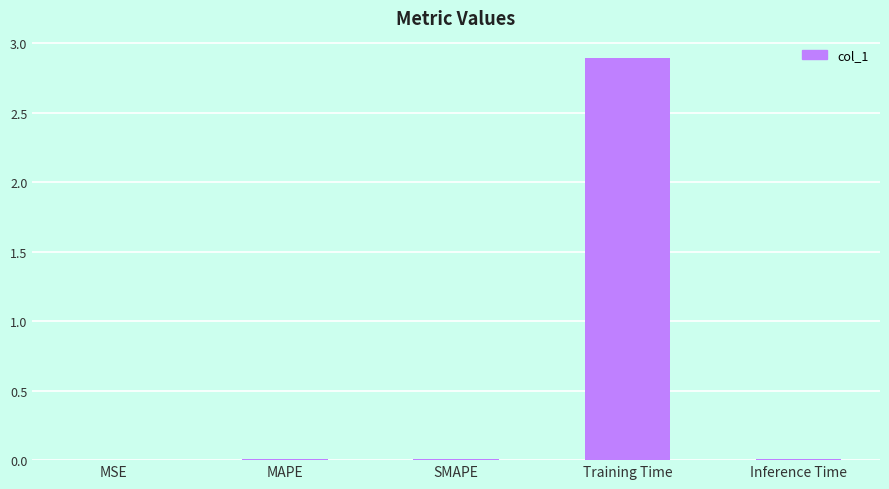

Which has a higher value, MSE or Training Time?

Training Time